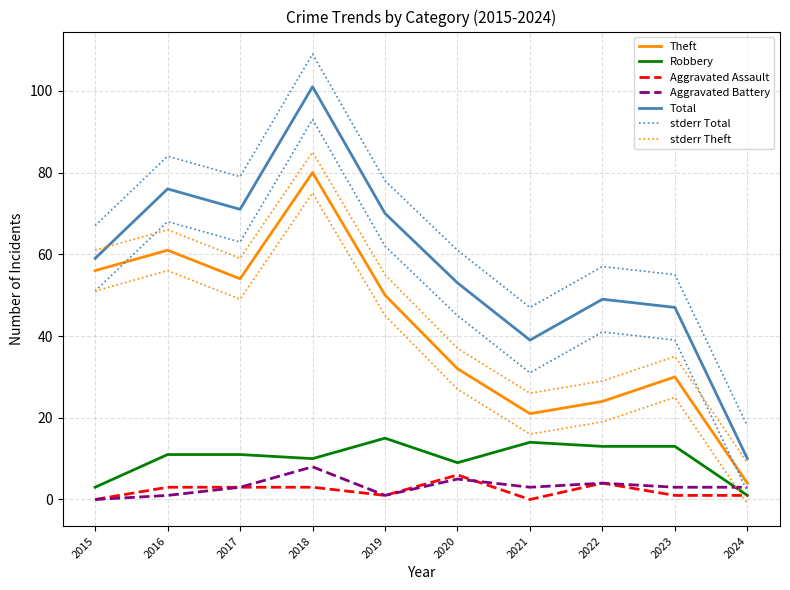

True or false: Aggravated Battery and Theft intersect in this chart.

False